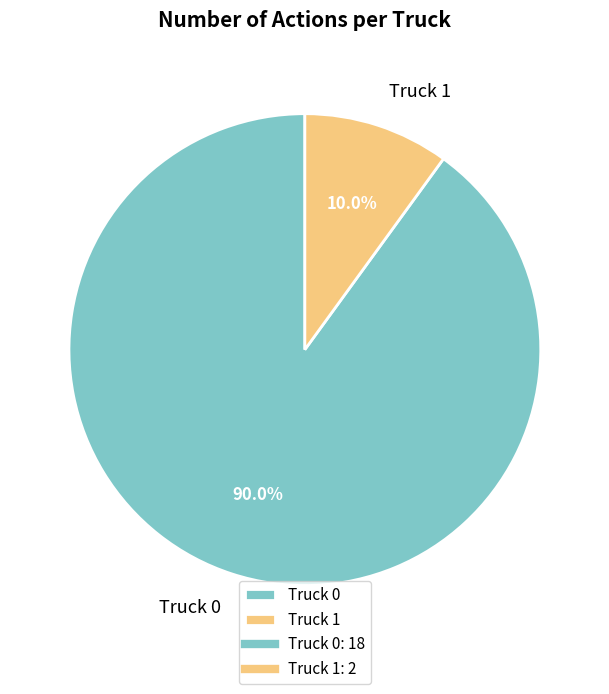

Is there a majority slice in this chart?

Yes